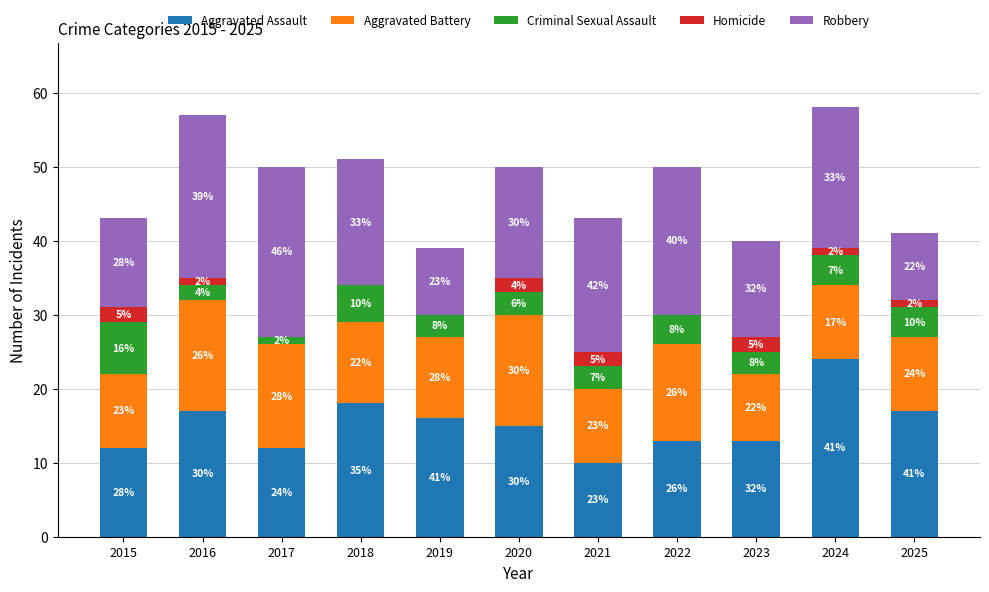

Rank the categories by Homicide value from lowest to highest.

2017, 2018, 2019, 2022, 2016, 2024, 2025, 2015, 2020, 2021, 2023